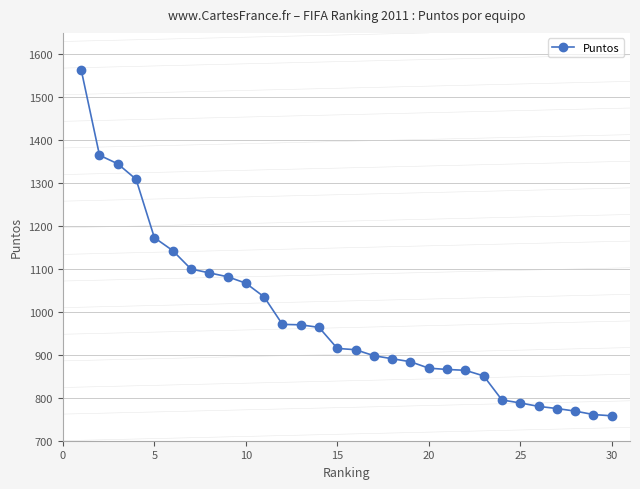

What is the average value?

985